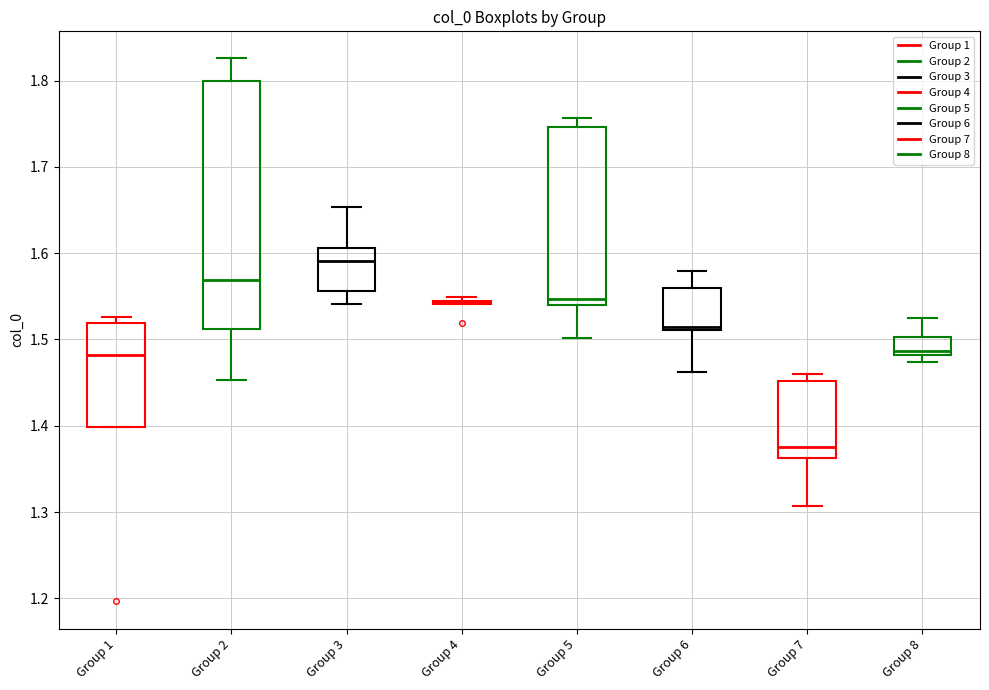

Comparing the boxes themselves (not the whiskers), which one is the tallest?

Group 2